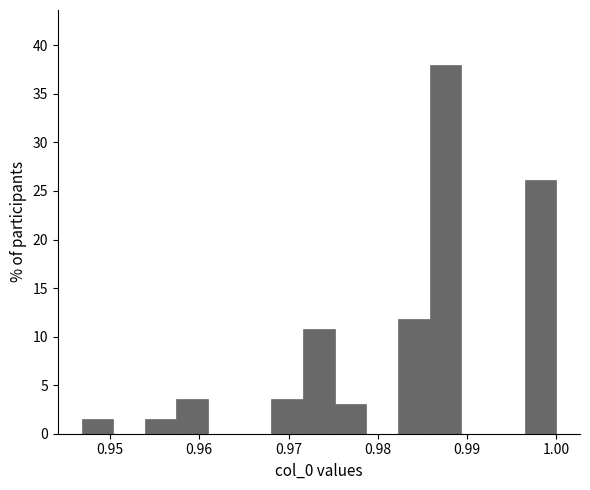

Read against the x-axis, roughly where is the centre of the tallest bar?

0.988